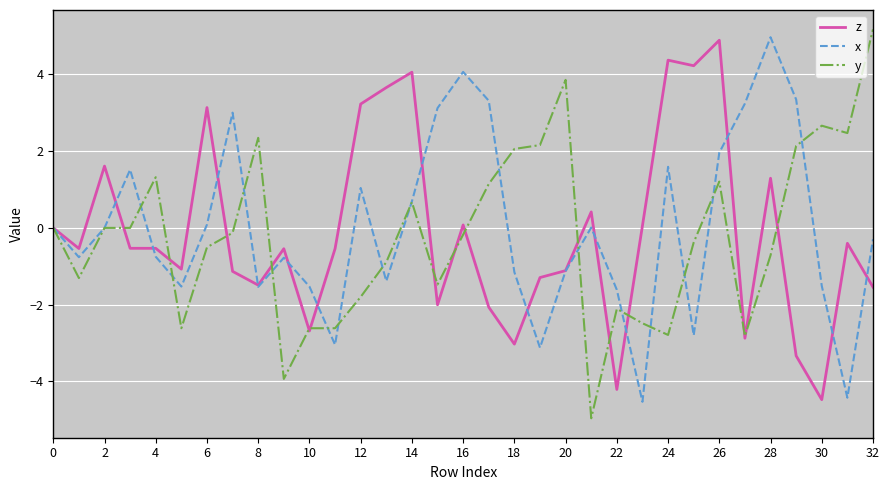

What is the smallest value displayed?

-5.0